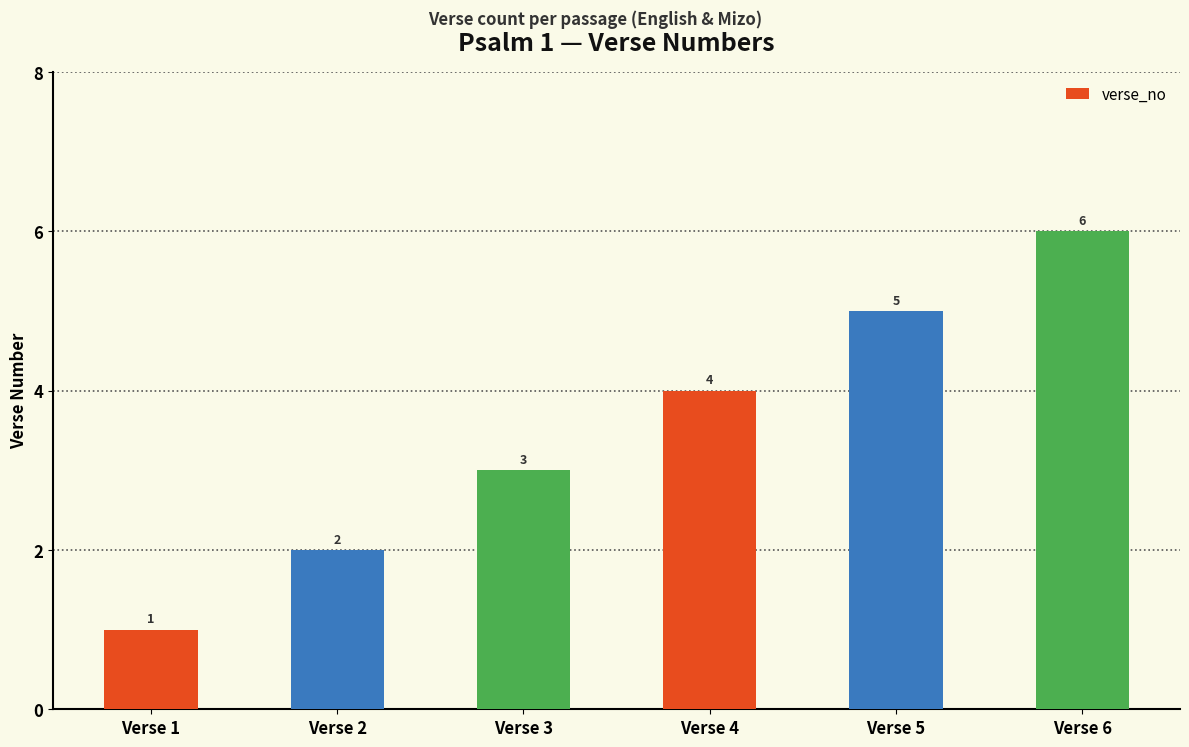

What is the difference between the maximum and second lowest values?

4